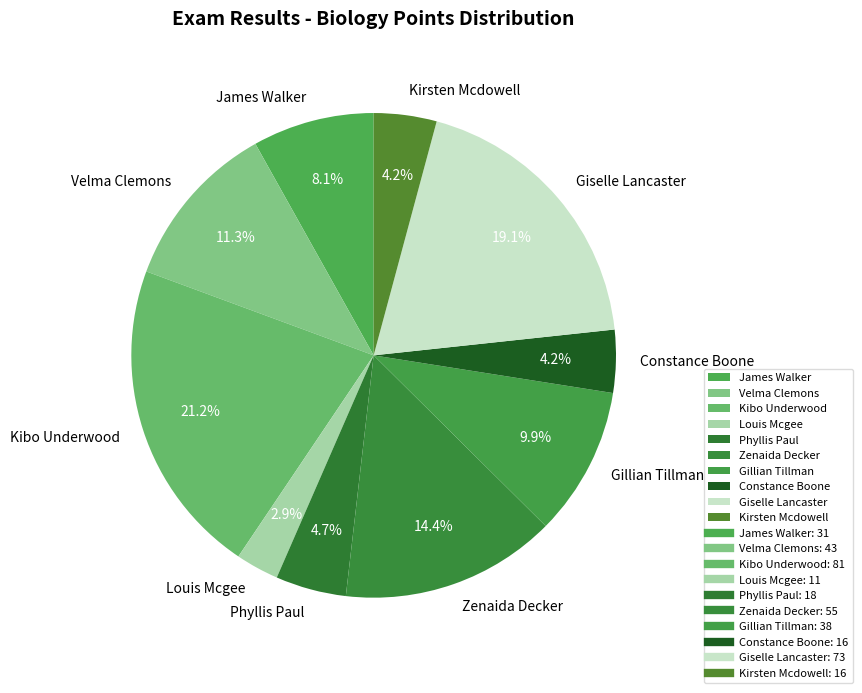

The Zenaida Decker slice represents 14% of the pie. True or false?

True